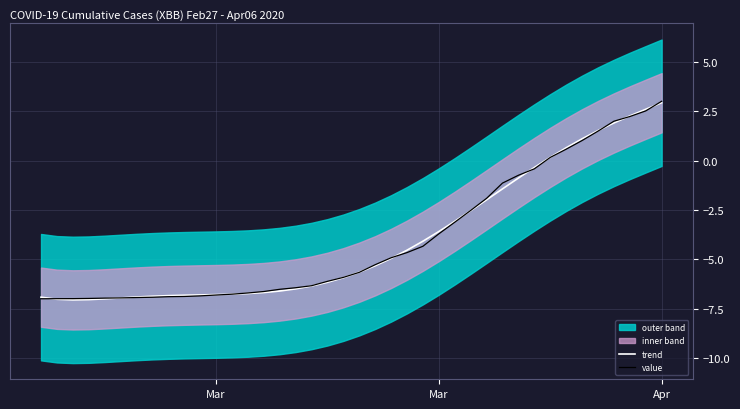

Which category has the lowest value in the value series?

Mar